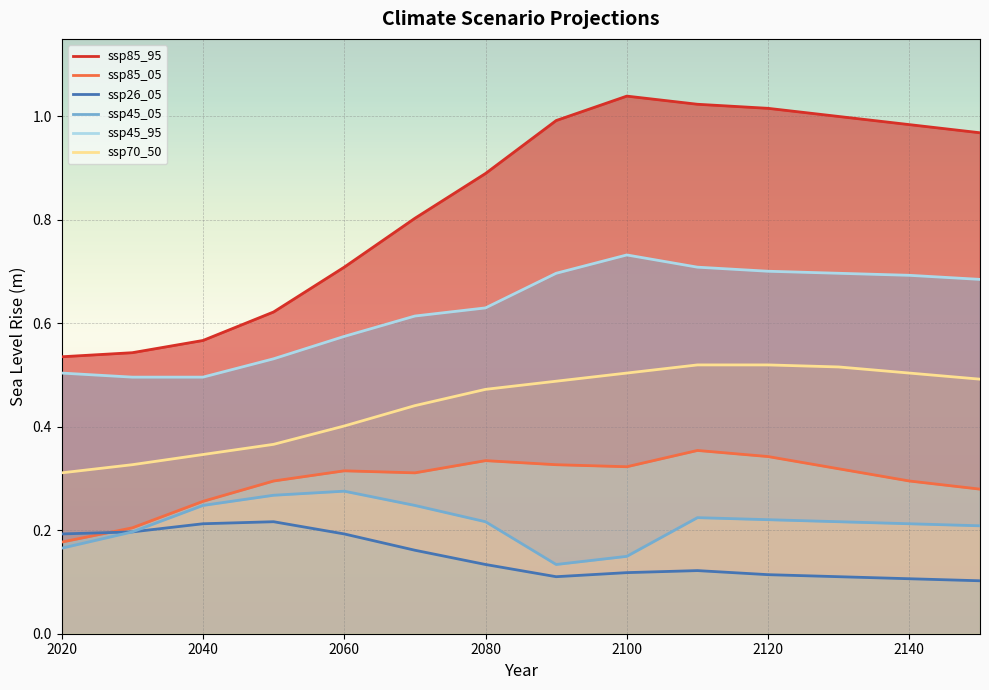

True or false: ssp85_05 and ssp70_50 intersect in this chart.

False